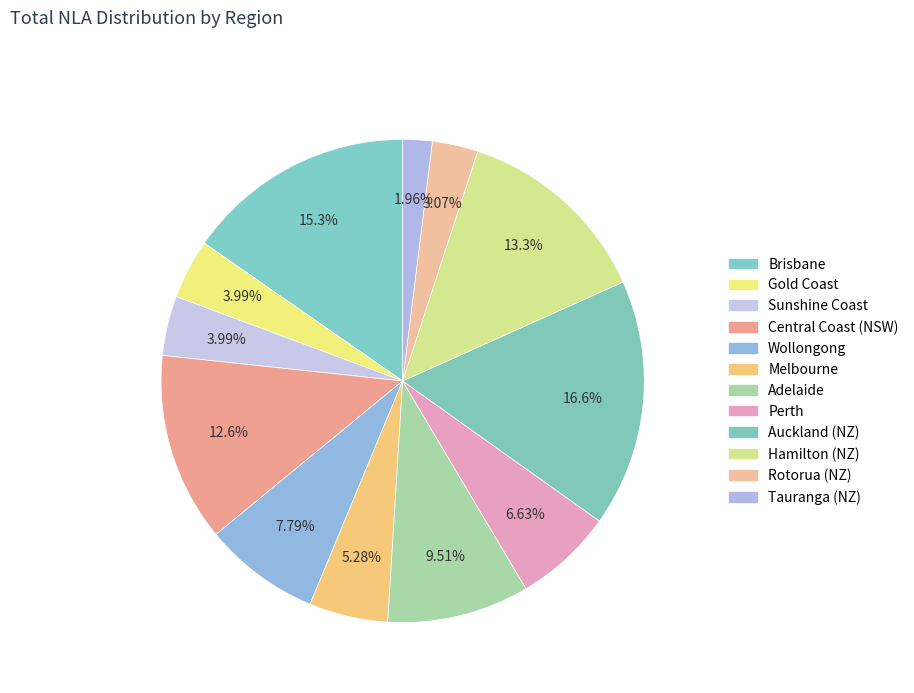

Rank the categories by value from highest to lowest.

Auckland (NZ), Brisbane, Hamilton (NZ), Central Coast (NSW), Adelaide, Wollongong, Perth, Melbourne, Gold Coast, Sunshine Coast, Rotorua (NZ), Tauranga (NZ)